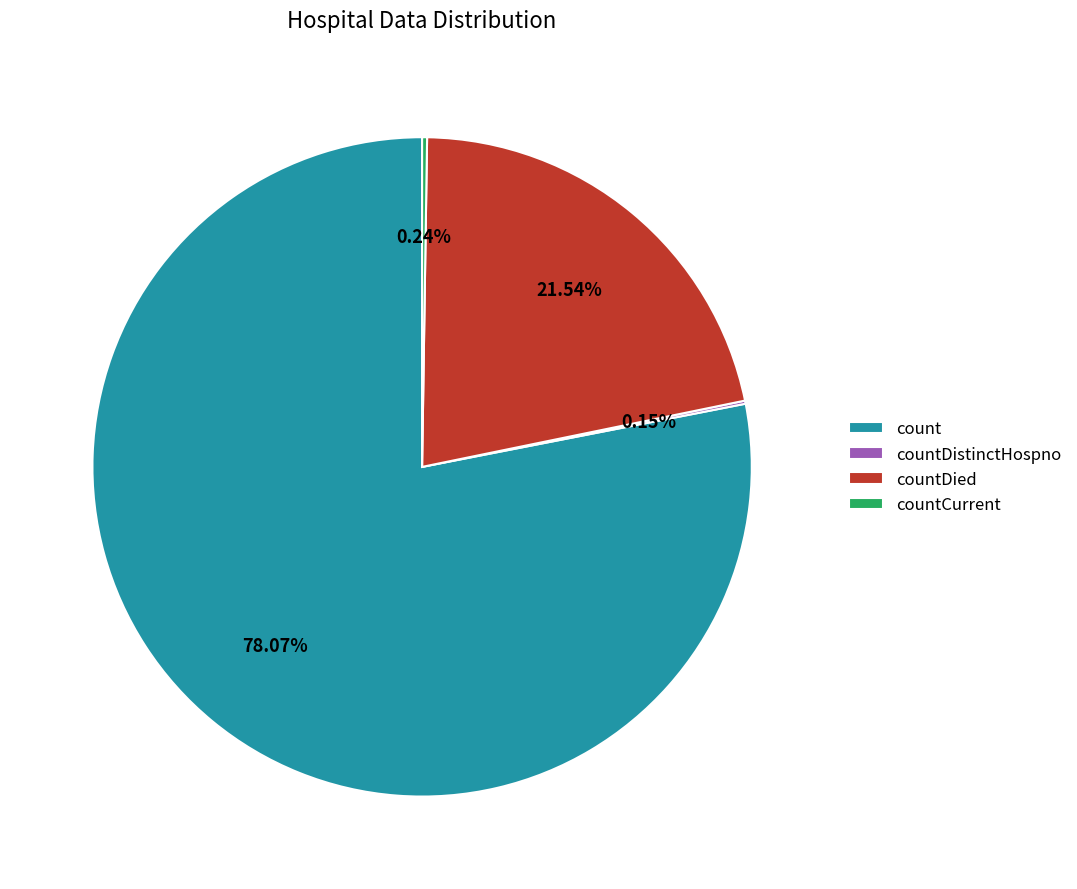

What is the majority slice?

count